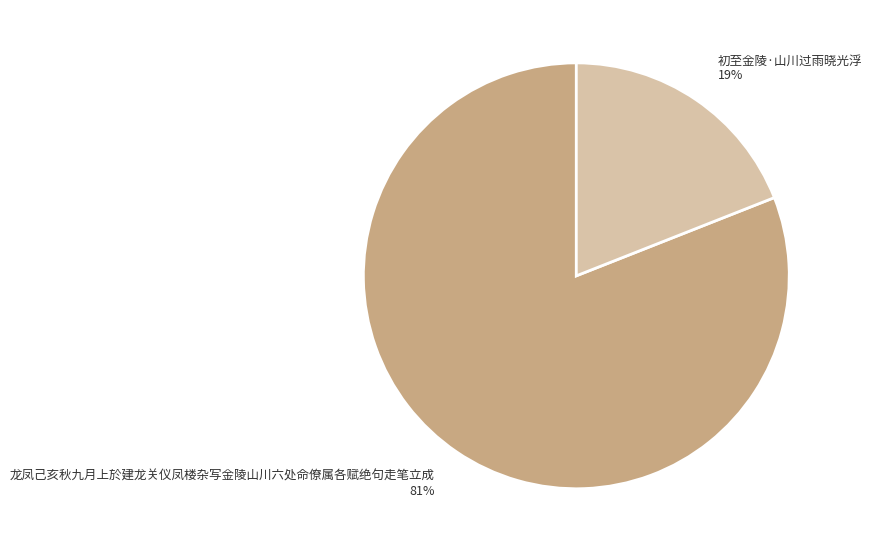

What is the majority slice?

龙凤己亥秋九月上於建龙关仪凤楼杂写金陵山川六处命僚属各赋绝句走笔立成